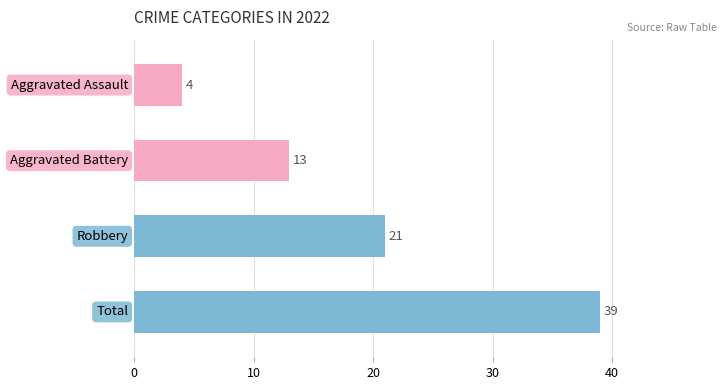

What is the average value?

19